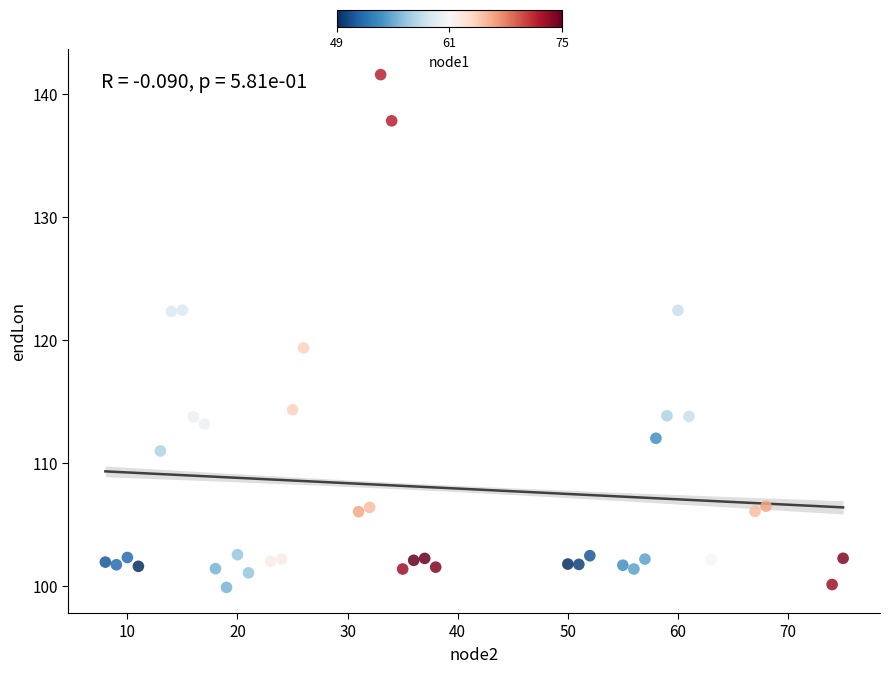

What is the range of Y values (max minus min)?

41.7